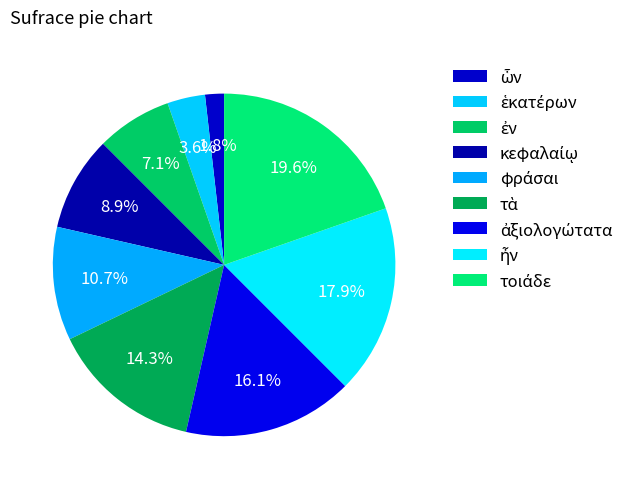

Count the number of slices in the pie.

9